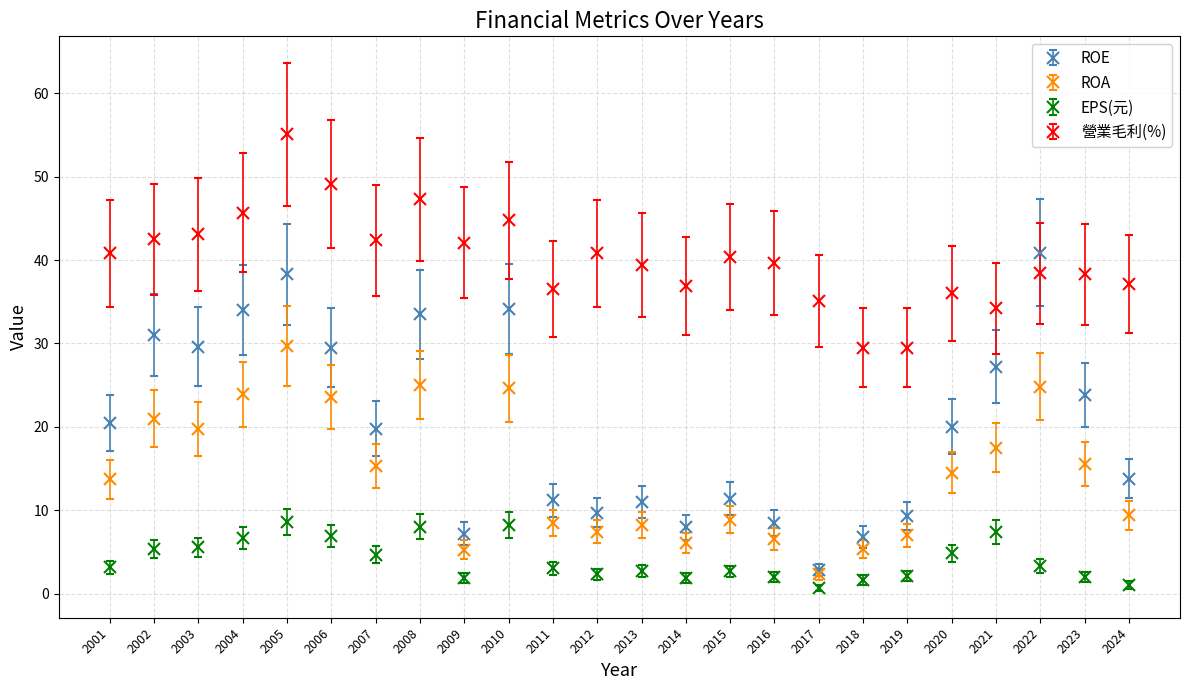

At which category does ROA reach its first local peak?

2002